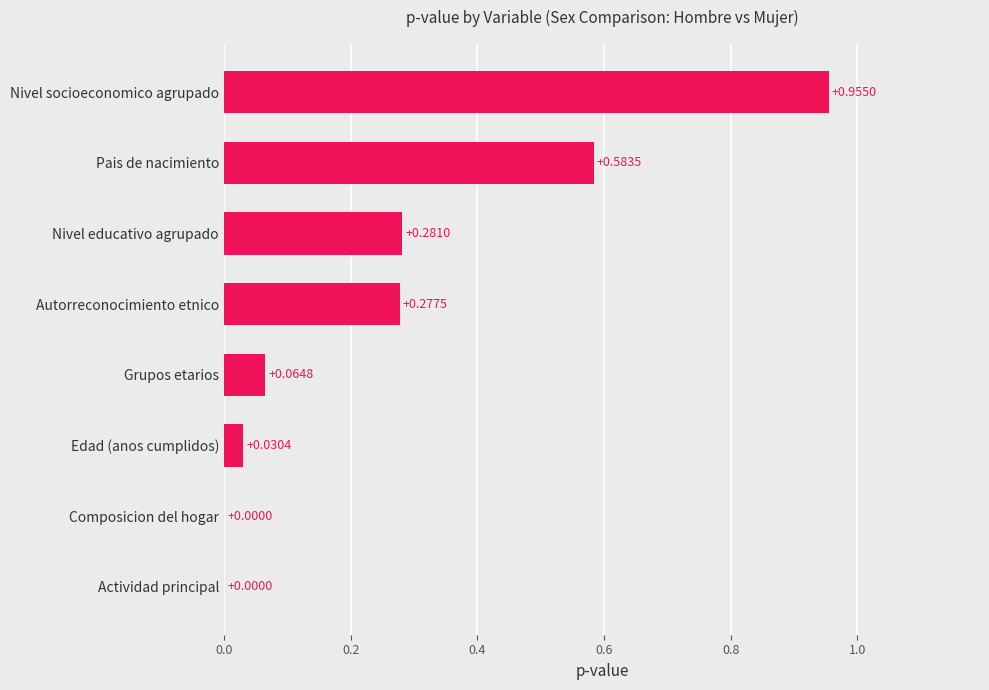

Which has a higher value, Grupos etarios or Pais de nacimiento?

Pais de nacimiento